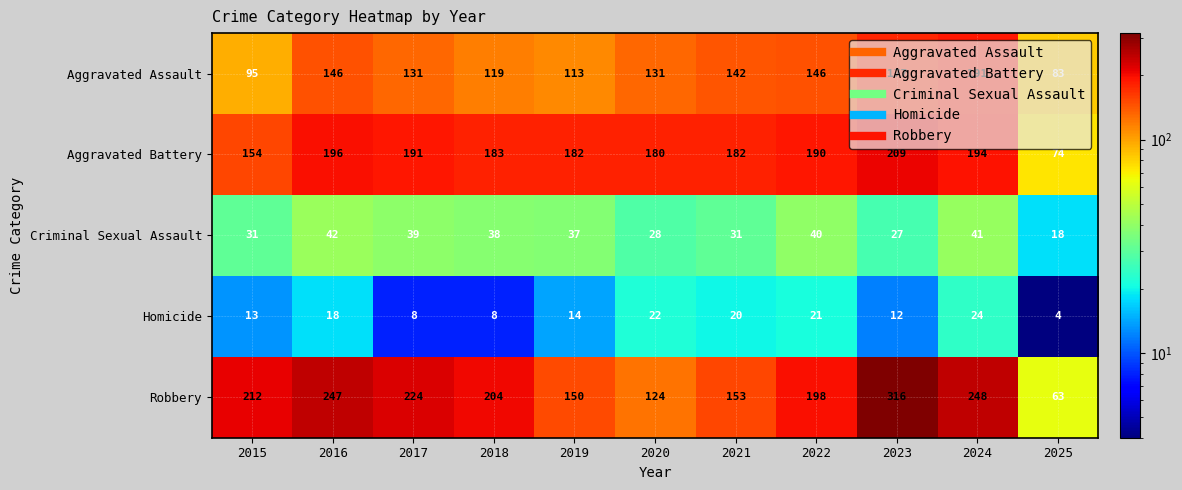

What is the average value of the Homicide series?

15